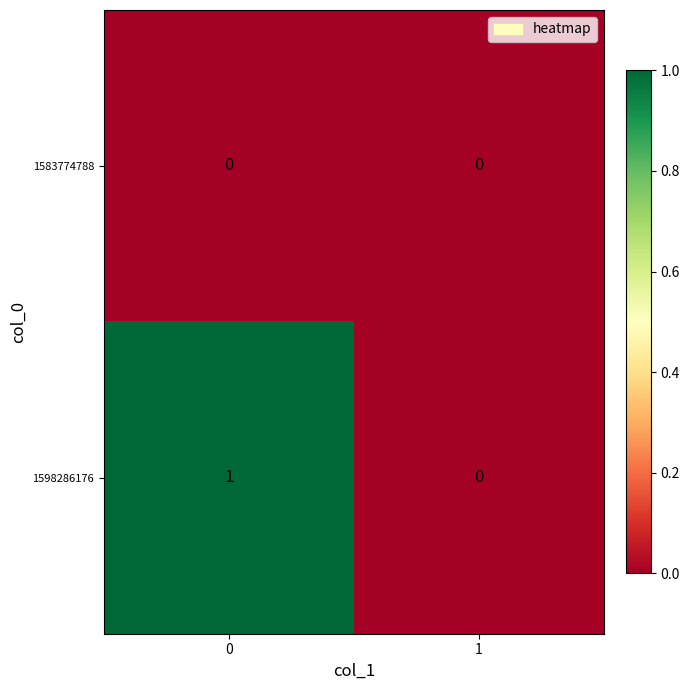

Which series has the largest total across all categories?

1598286176